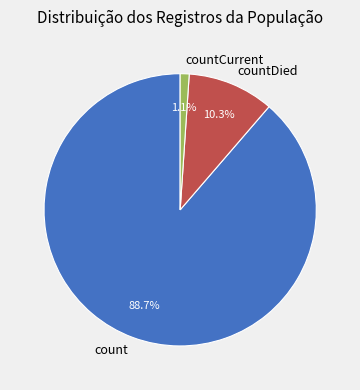

True or false: countCurrent accounts for 1% of the total.

True